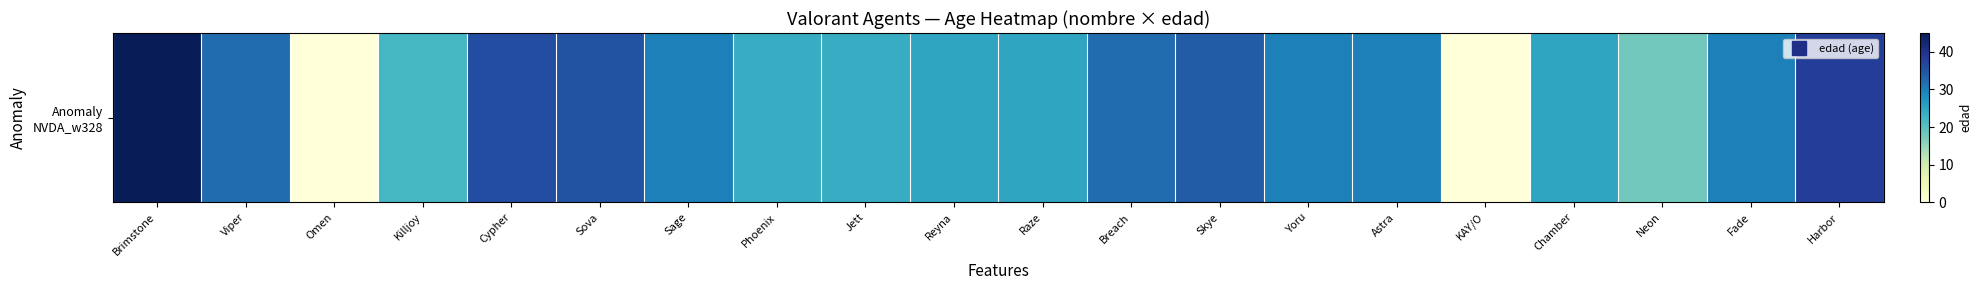

What is the average value?

27